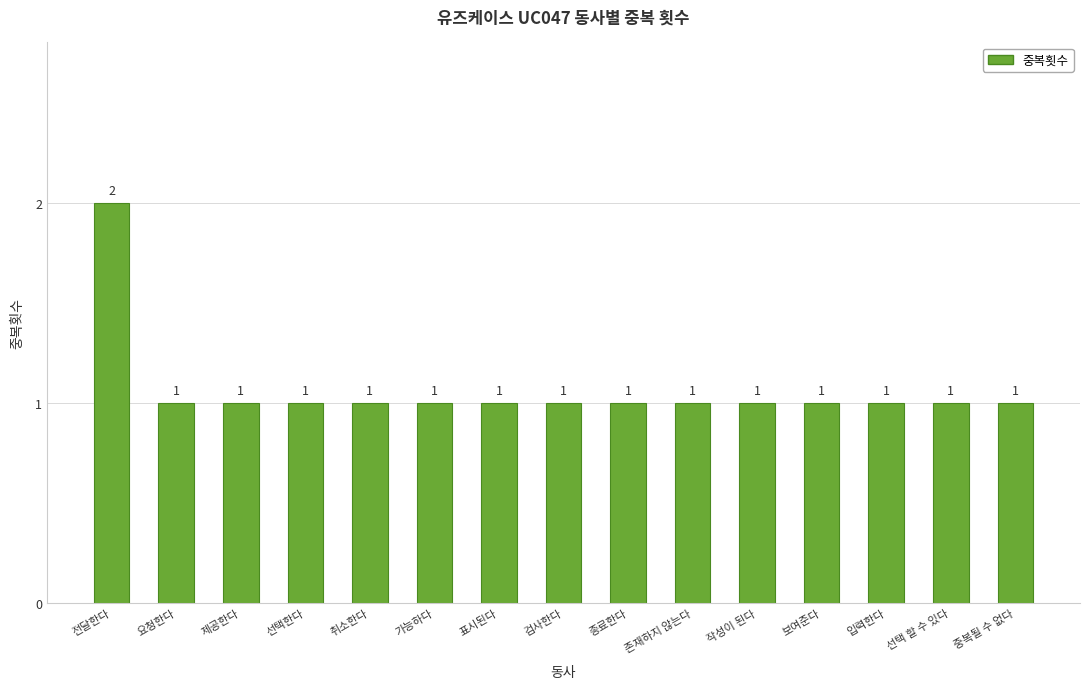

How many values are between 1 and 2?

15